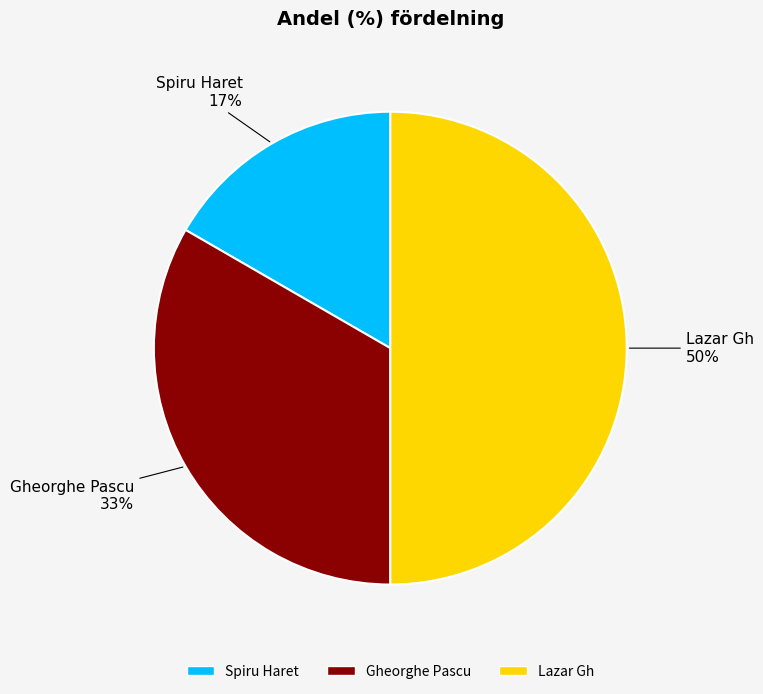

Which category has the smallest portion of the pie?

Spiru Haret